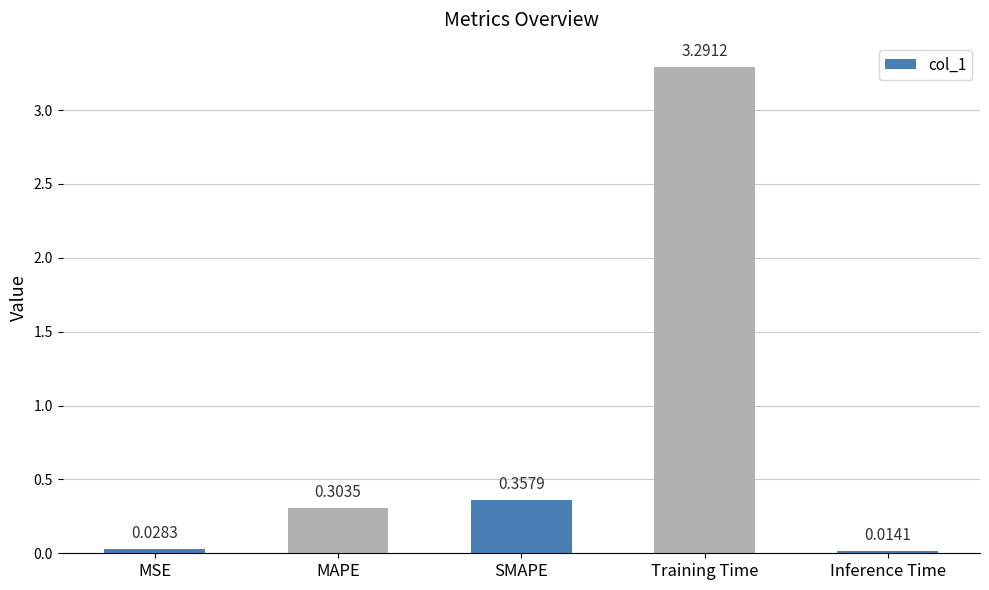

Rank the categories by value from lowest to highest.

Inference Time, MSE, MAPE, SMAPE, Training Time